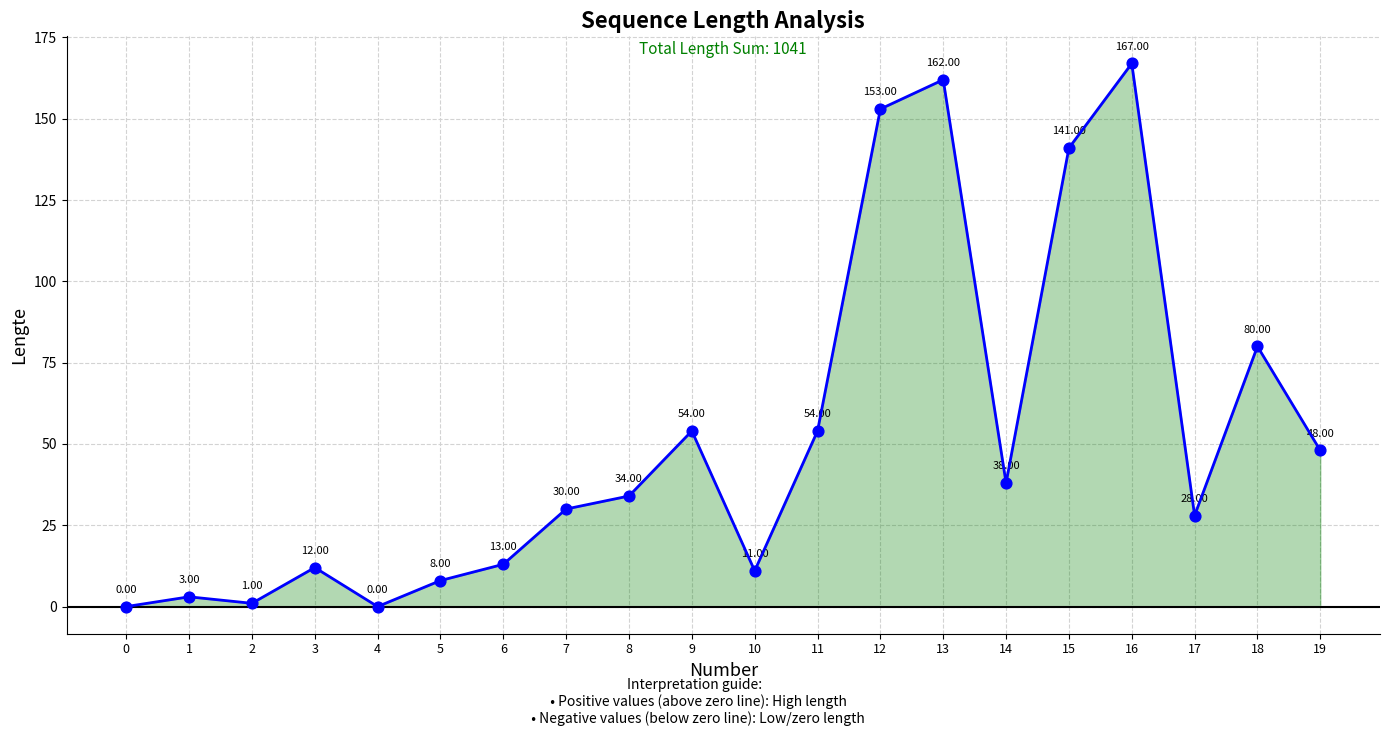

What is the change in value from 3 to 9?

+42